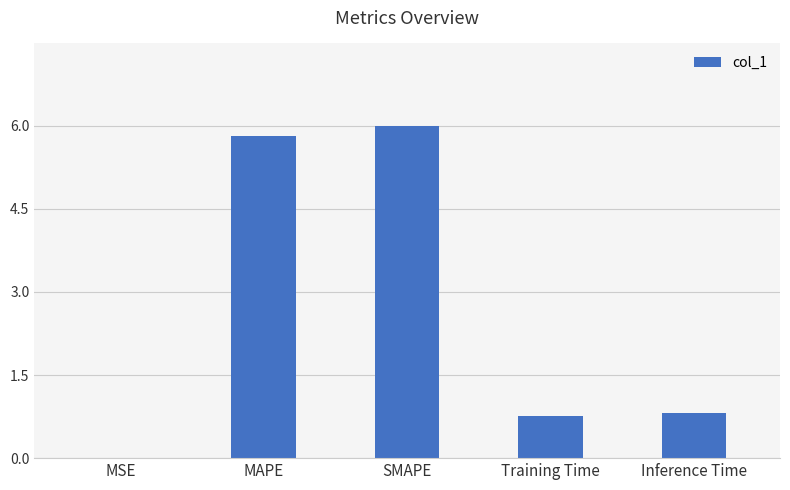

The chart shows a value of 1.4 at MAPE. True or false?

False